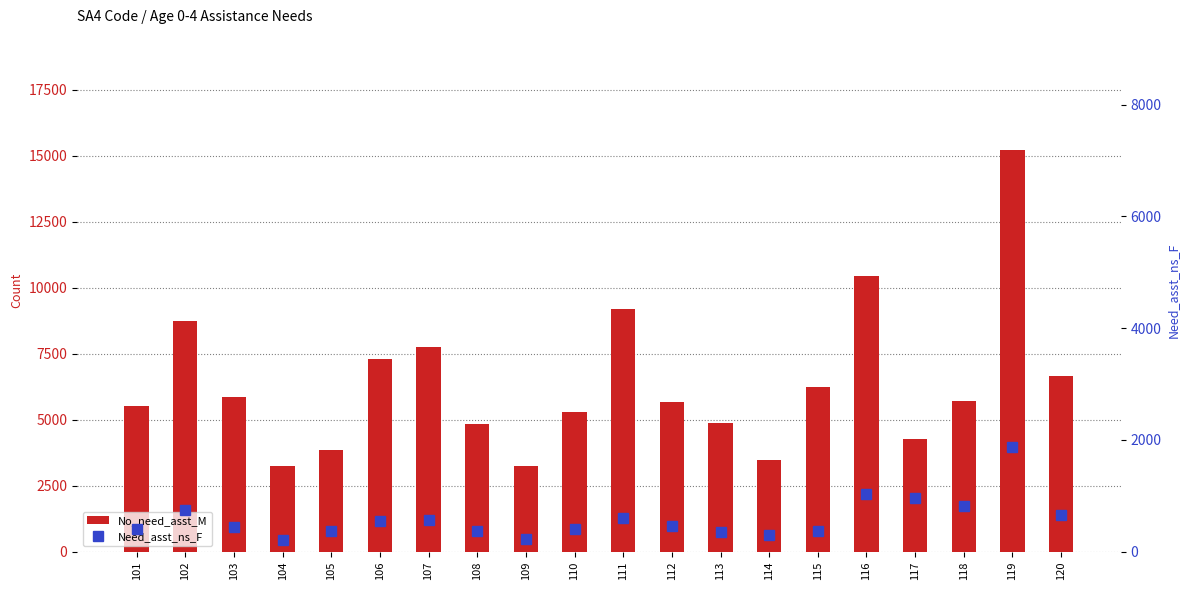

Which series has the widest spread of values?

No_need_asst_M